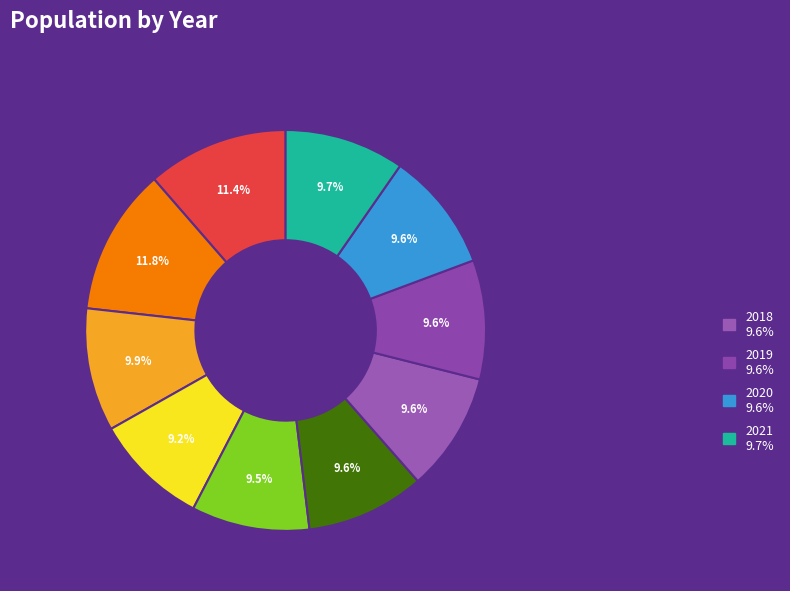

Count the number of slices in the pie.

10